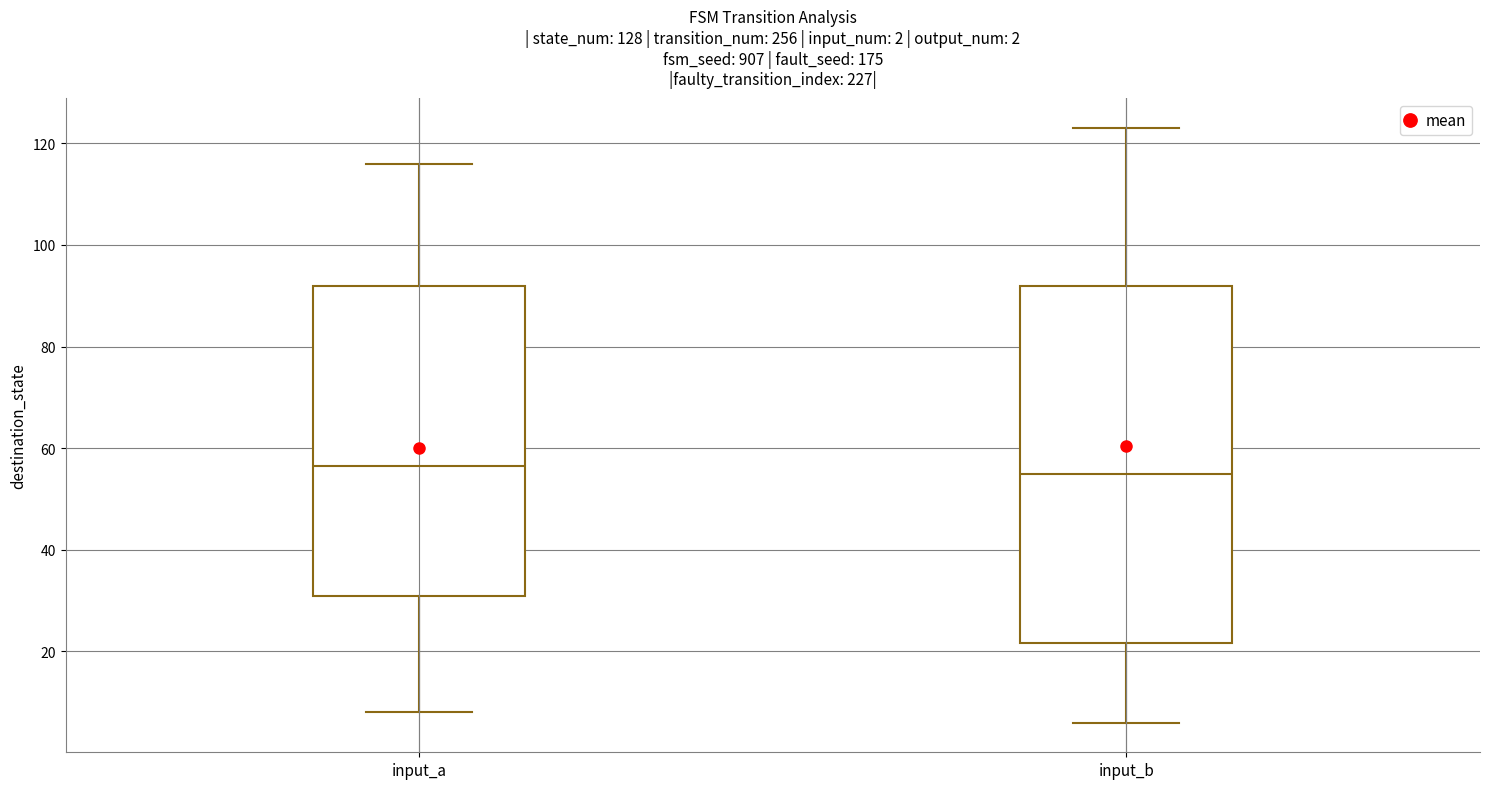

Which box is the tallest, from its lower edge to its upper edge?

input_b